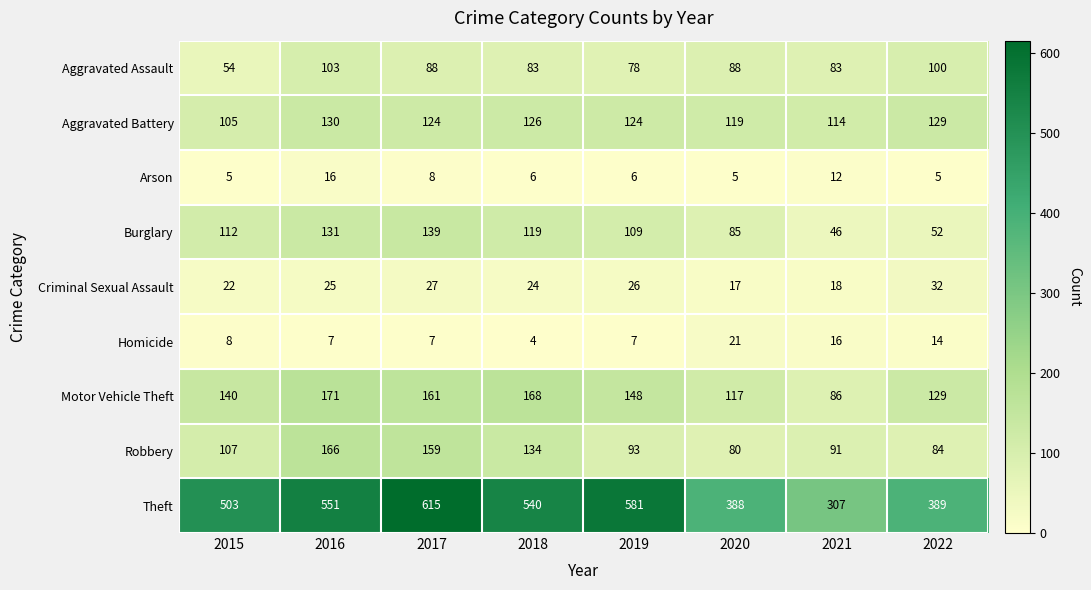

Rank the series by their maximum value, from lowest to highest.

Arson, Homicide, Criminal Sexual Assault, Aggravated Assault, Aggravated Battery, Burglary, Robbery, Motor Vehicle Theft, Theft